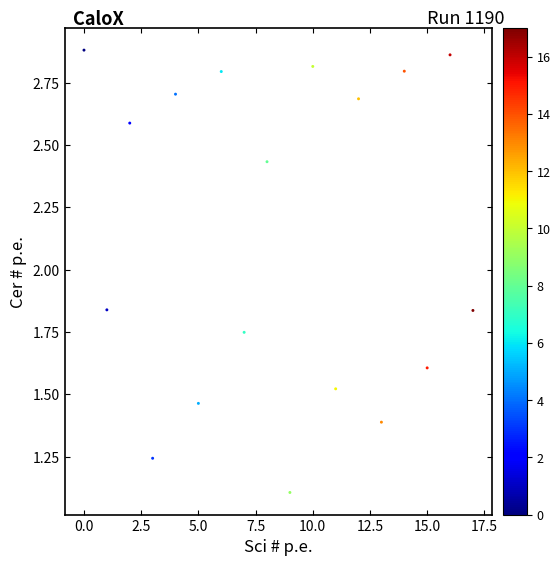

What Y value in the scatter plot is closest to 1?

1.1